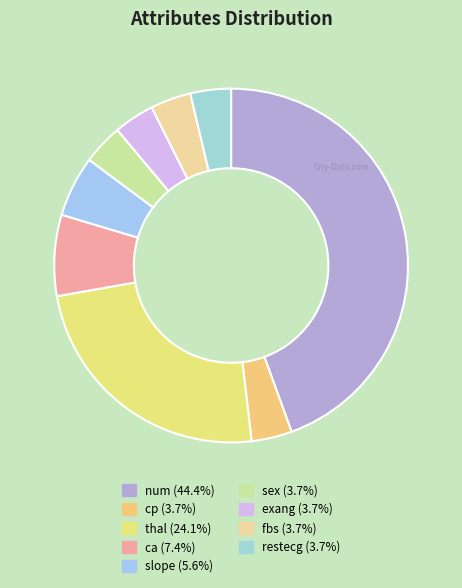

Approximately how many times larger is the value at restecg compared to num?

0.1